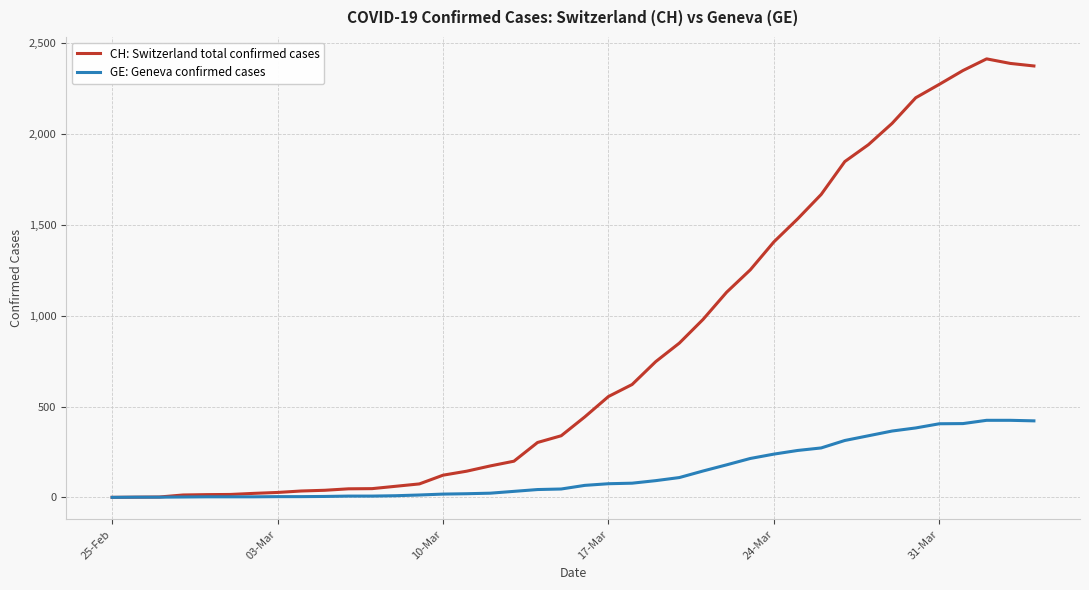

List the series in order of their peak value, highest first.

CH: Switzerland total confirmed cases, GE: Geneva confirmed cases